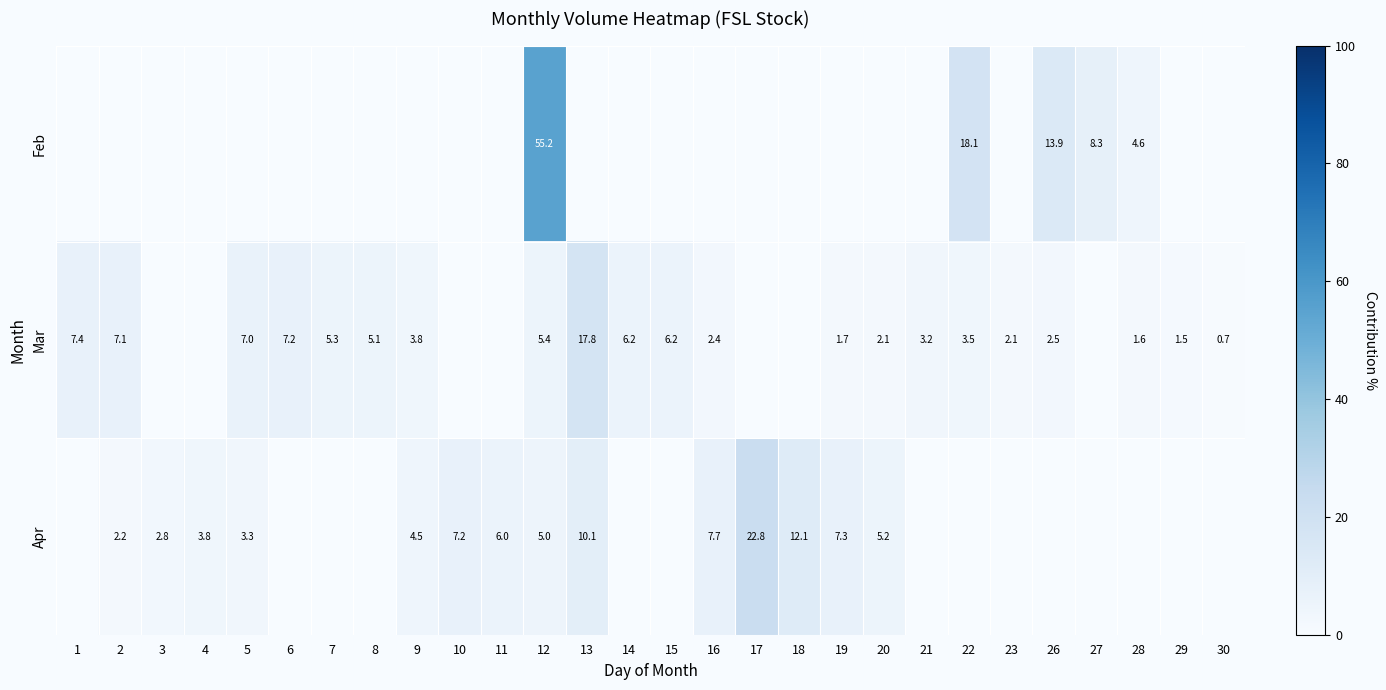

The value of Mar at 19 is 1.7. True or false?

True